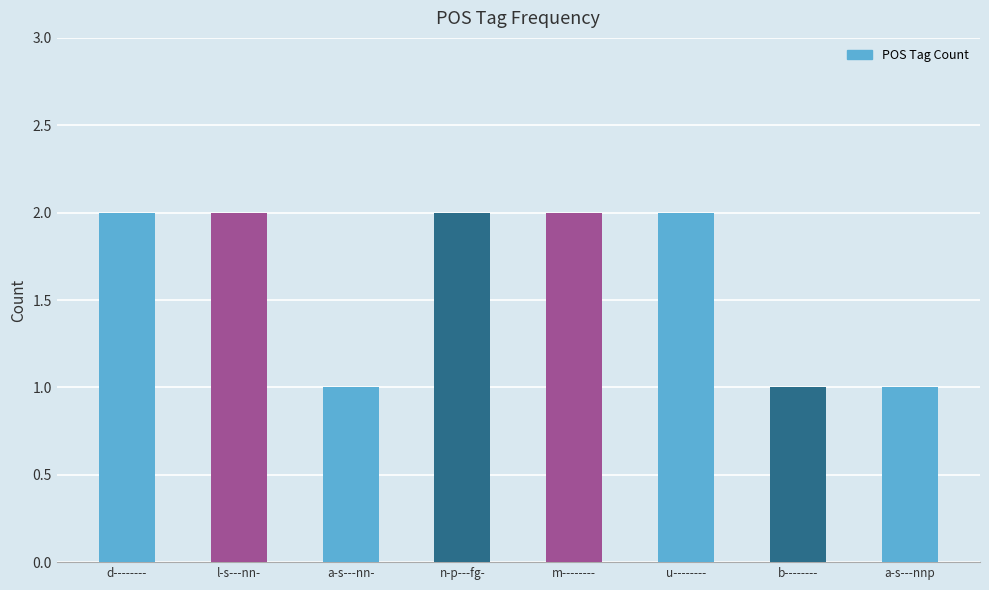

How many distinct data groups are displayed?

1